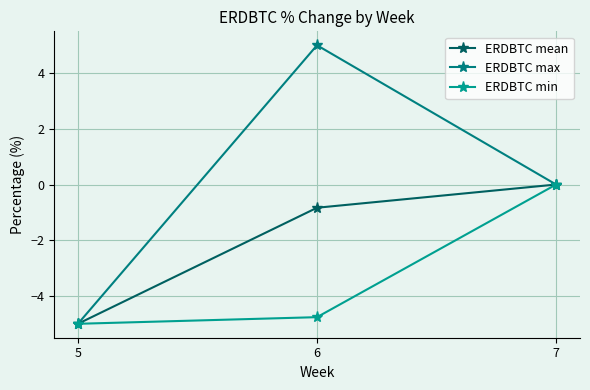

How many negative values does the ERDBTC min series have?

2